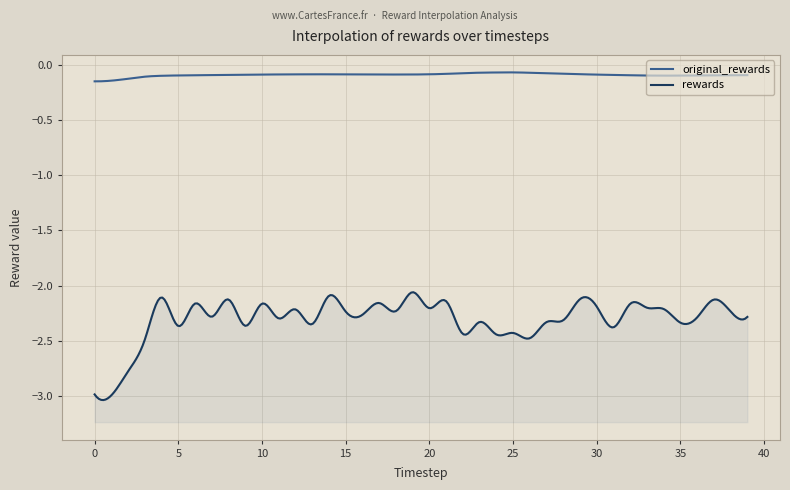

Reading left to right, list all the values displayed in this chart.

original_rewards: -0.2	-0.1	-0.1	-0.1	-0.1	-0.1	-0.1	-0.1	-0.1	-0.1	-0.1	-0.1	-0.1	-0.1	-0.1	-0.1	-0.1	-0.1	-0.1	-0.1	-0.1	-0.1	-0.1	-0.1	-0.1	-0.1	-0.1	-0.1	-0.1	-0.1	-0.1	-0.1	-0.1	-0.1	-0.1	-0.1	-0.1	-0.1	-0.1	-0.1
rewards: -3.0	-3.0	-2.8	-2.5	-2.1	-2.4	-2.2	-2.3	-2.1	-2.4	-2.2	-2.3	-2.2	-2.3	-2.1	-2.2	-2.3	-2.2	-2.2	-2.1	-2.2	-2.1	-2.4	-2.3	-2.4	-2.4	-2.5	-2.3	-2.3	-2.1	-2.2	-2.4	-2.2	-2.2	-2.2	-2.3	-2.3	-2.1	-2.2	-2.3